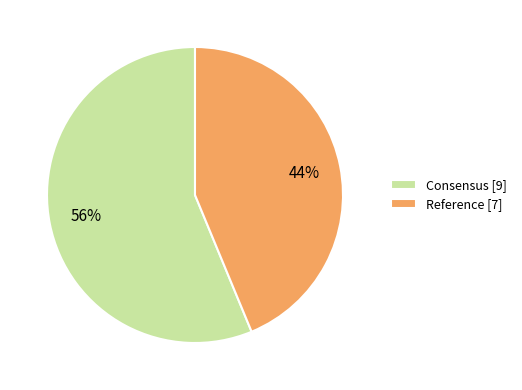

Rank the categories by value from lowest to highest.

Reference, Consensus